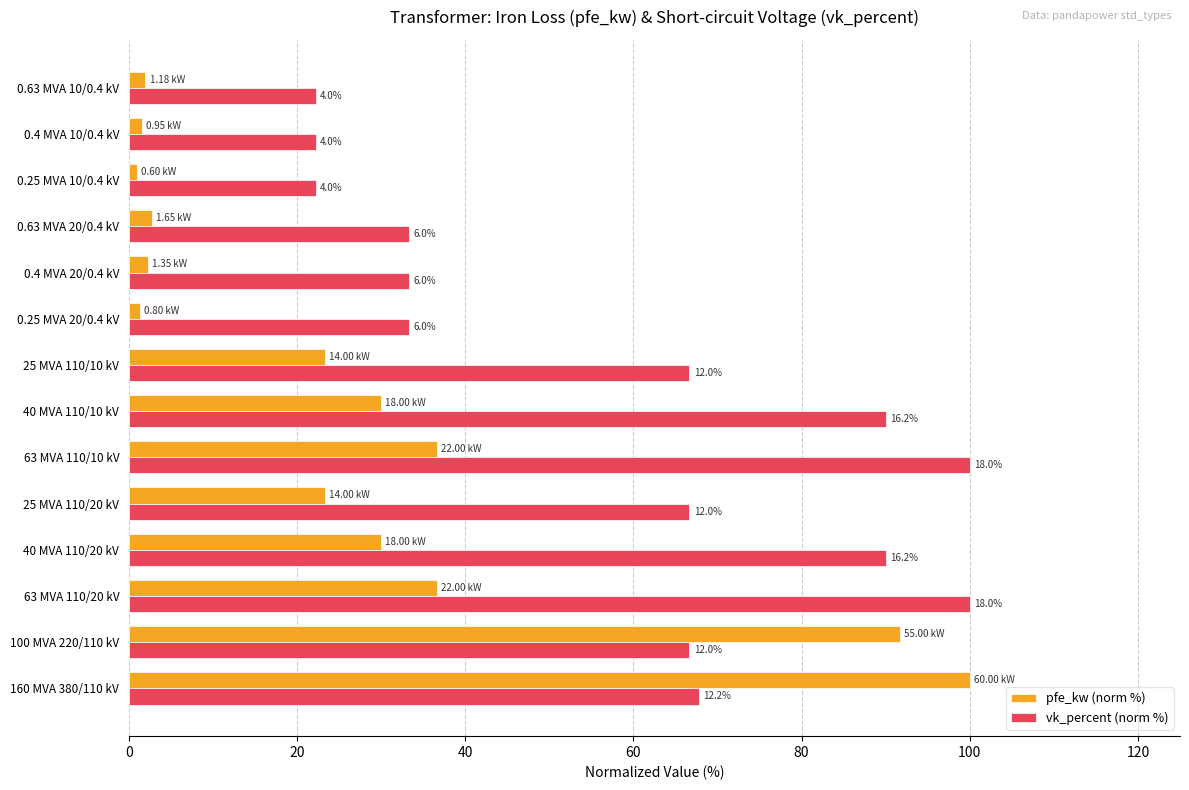

What are all the series names shown in the legend?

pfe_kw (norm %), vk_percent (norm %)